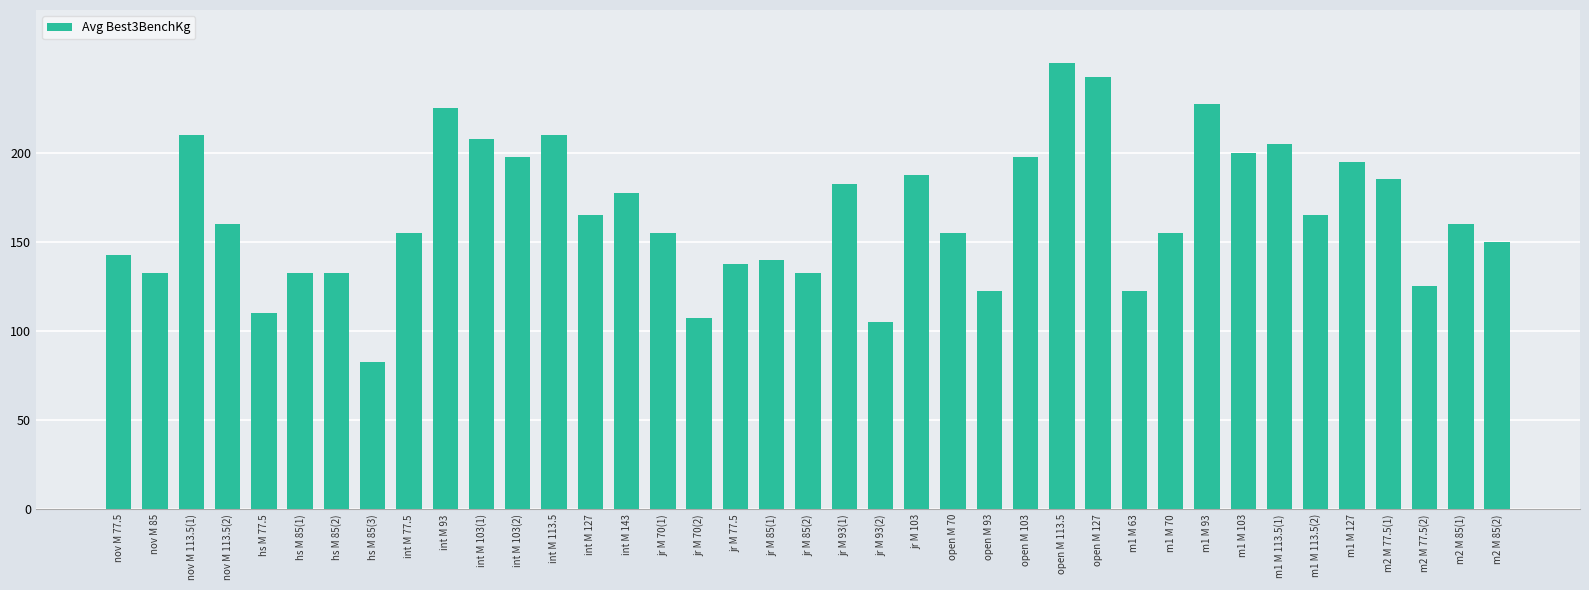

Which category has the lowest value across all series?

hs M 85(3)